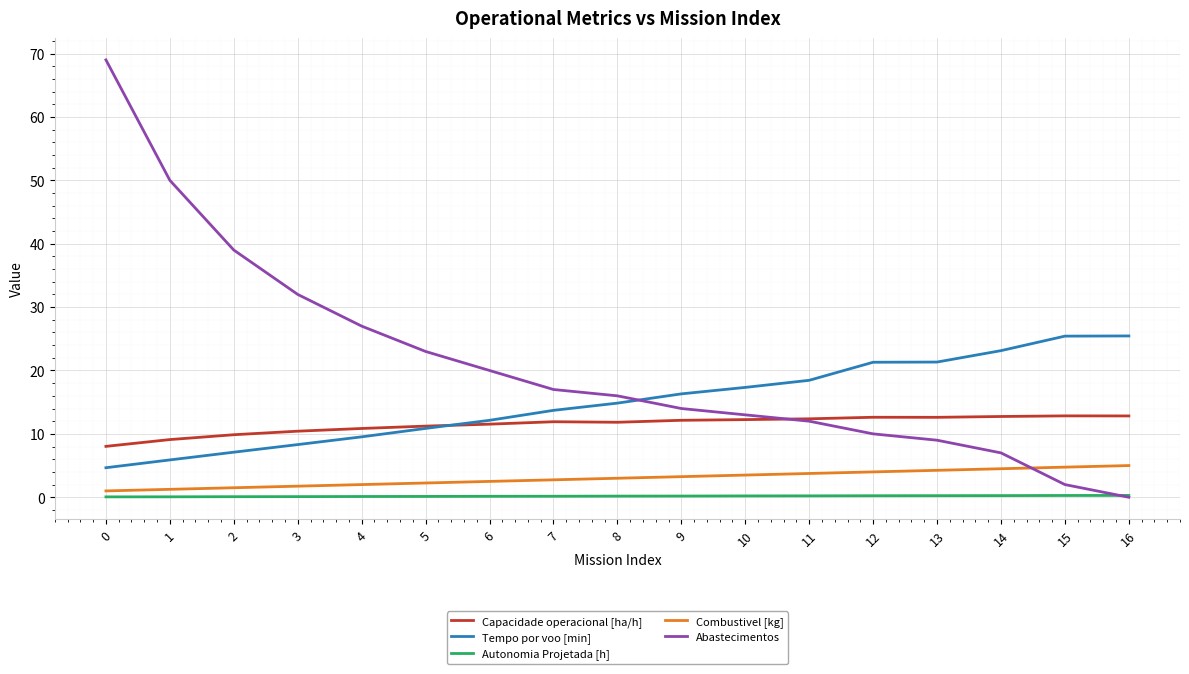

True or false: Tempo por voo [min] and Autonomia Projetada [h] cross at least once.

False